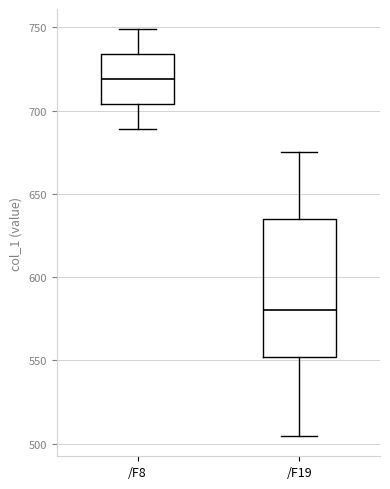

Reading left to right, read every box against the y-axis: the position of its median line, the range the box covers, and the ends of its whiskers. The values are not printed on the chart, so give them approximately, as read against the axis.

/F8: median 720, box 705 to 735, whiskers 690 to 750
/F19: median 580, box 550 to 635, whiskers 505 to 675